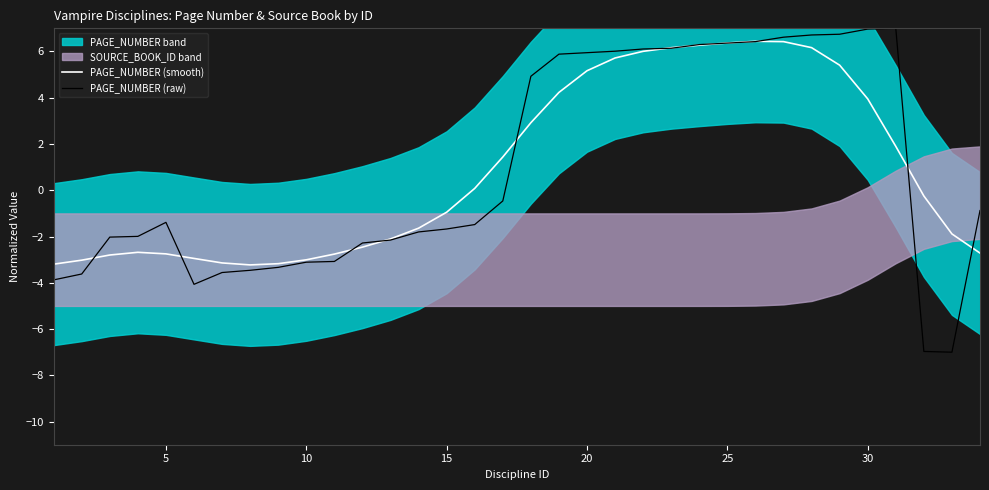

What is the minimum value for PAGE_NUMBER (smooth)?

-3.2